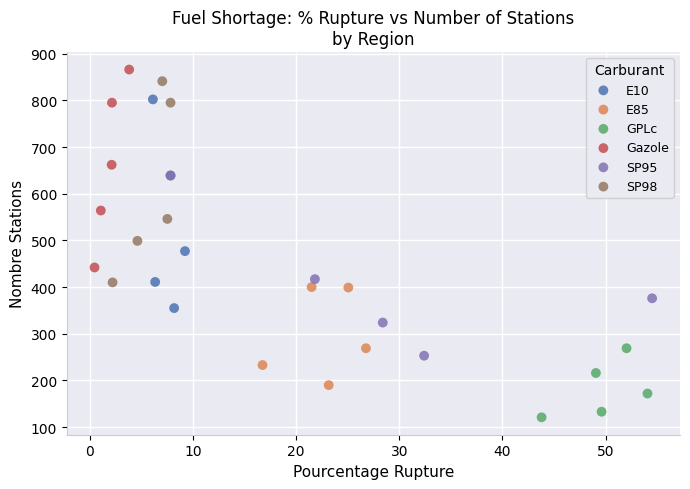

Which series reaches the minimum Y coordinate?

GPLc